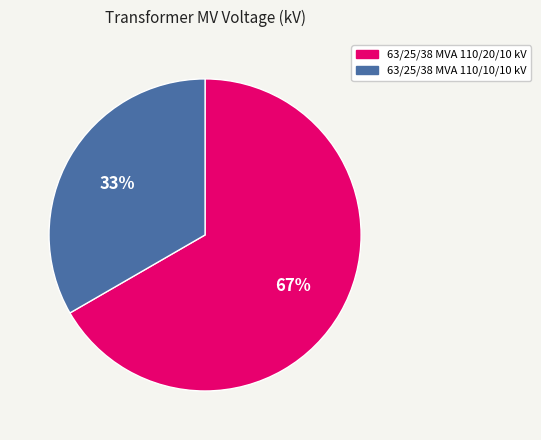

How many segments does this pie chart have?

2